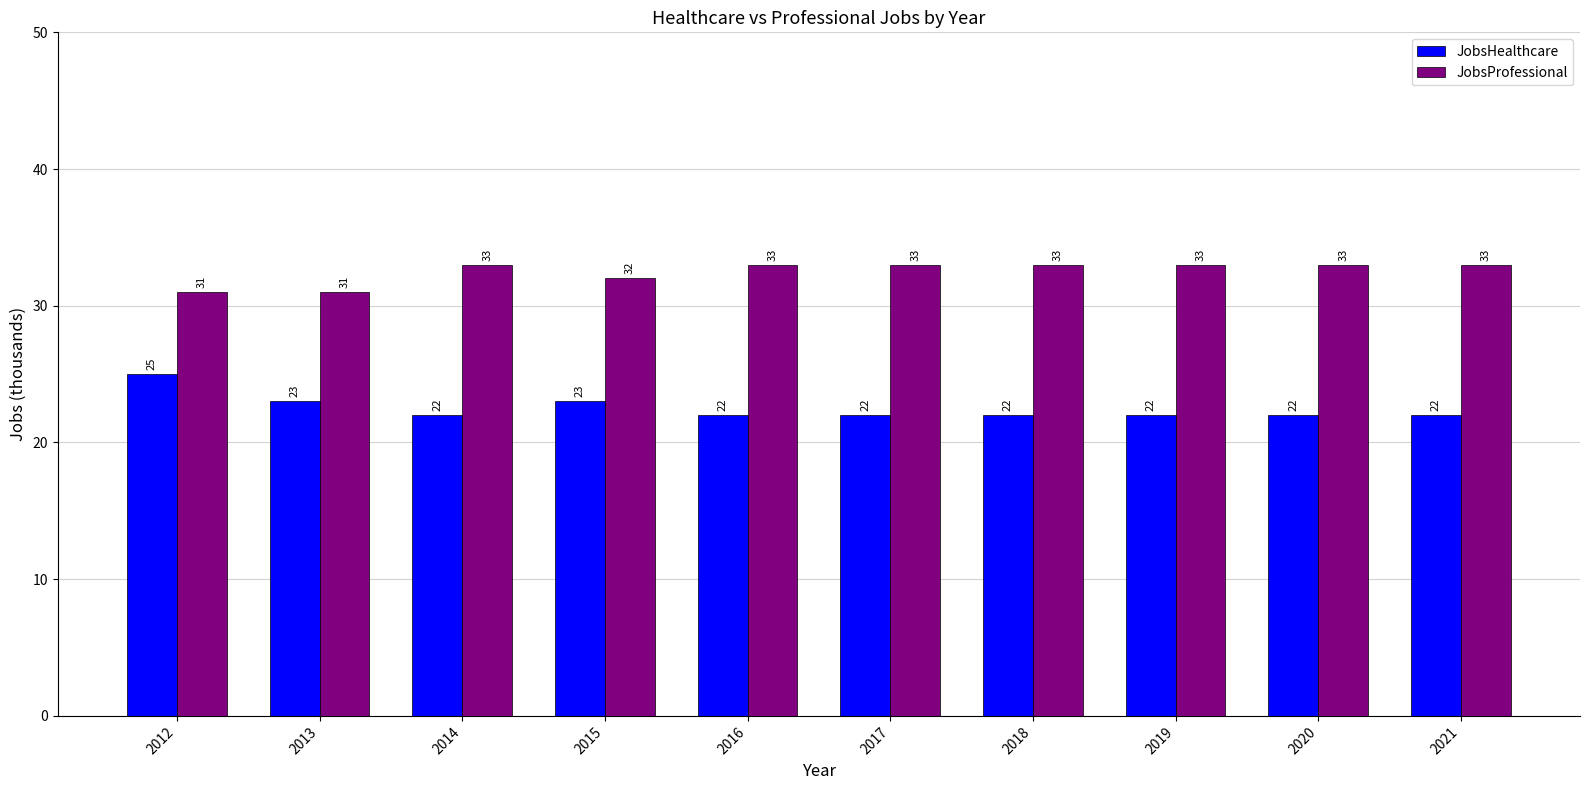

What are all the series names shown in the legend?

JobsHealthcare, JobsProfessional